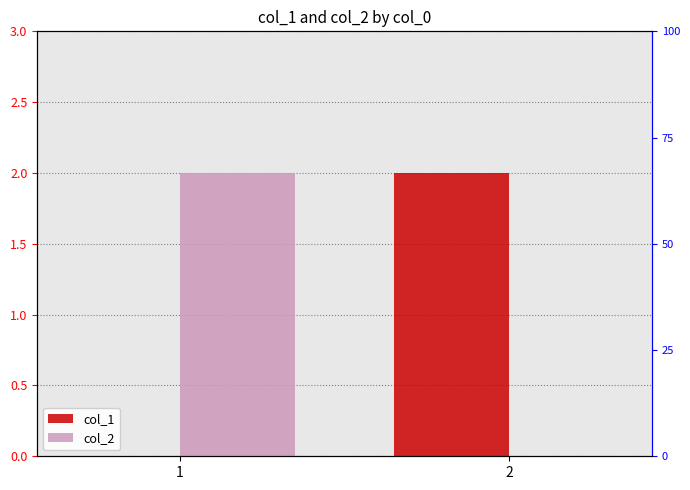

Between 2 and 1, which is larger?

2